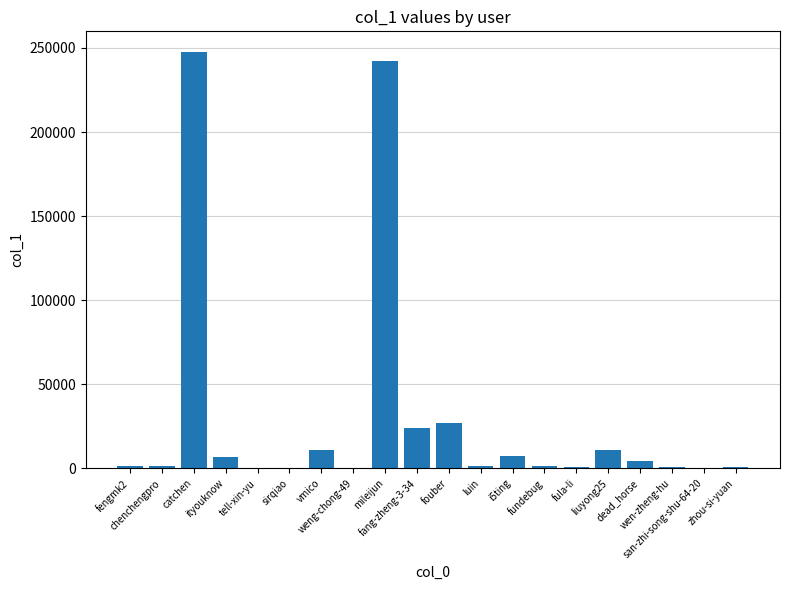

Read the value at fouber, to the nearest 50.

26800